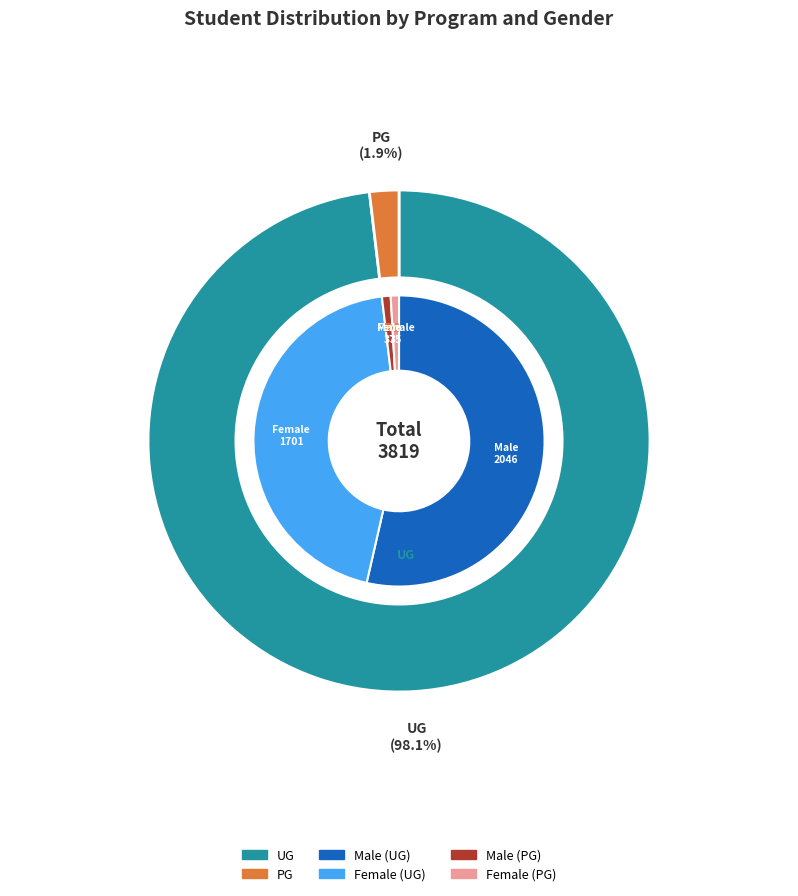

Count the number of slices in the pie.

2